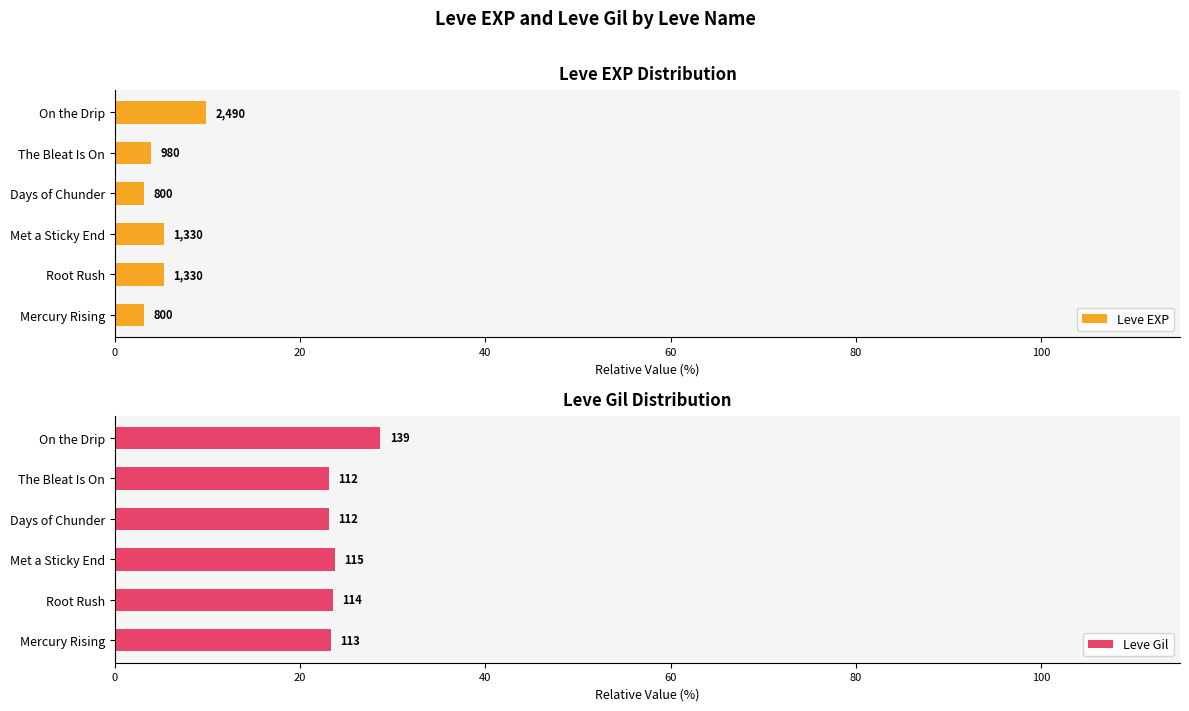

Count the number of data series in this chart.

2